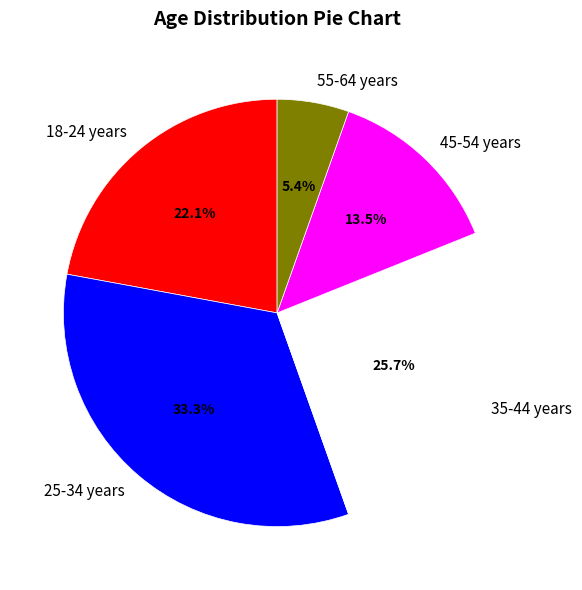

Between 55-64 years and 45-54 years, which is larger?

45-54 years